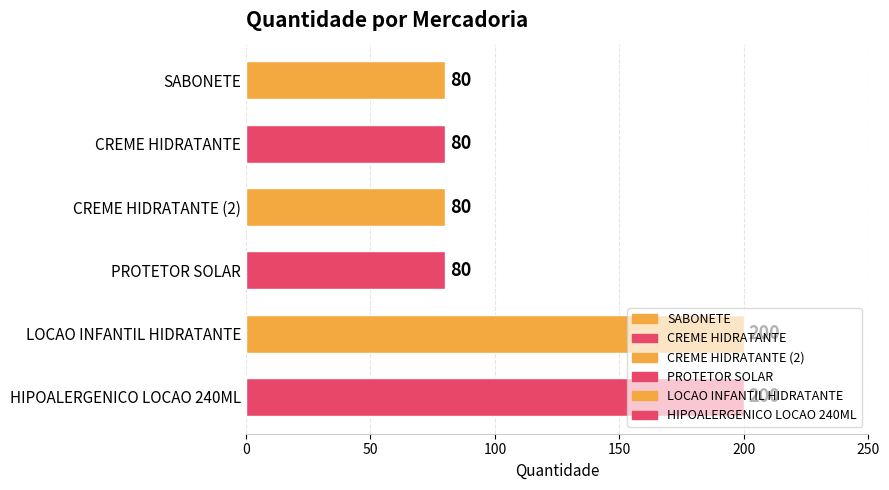

Is it true that the value at CREME HIDRATANTE is 80?

True